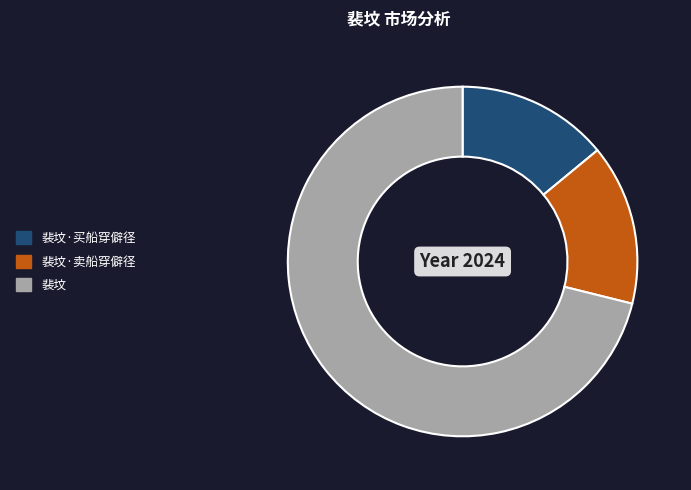

Count the number of slices in the pie.

3